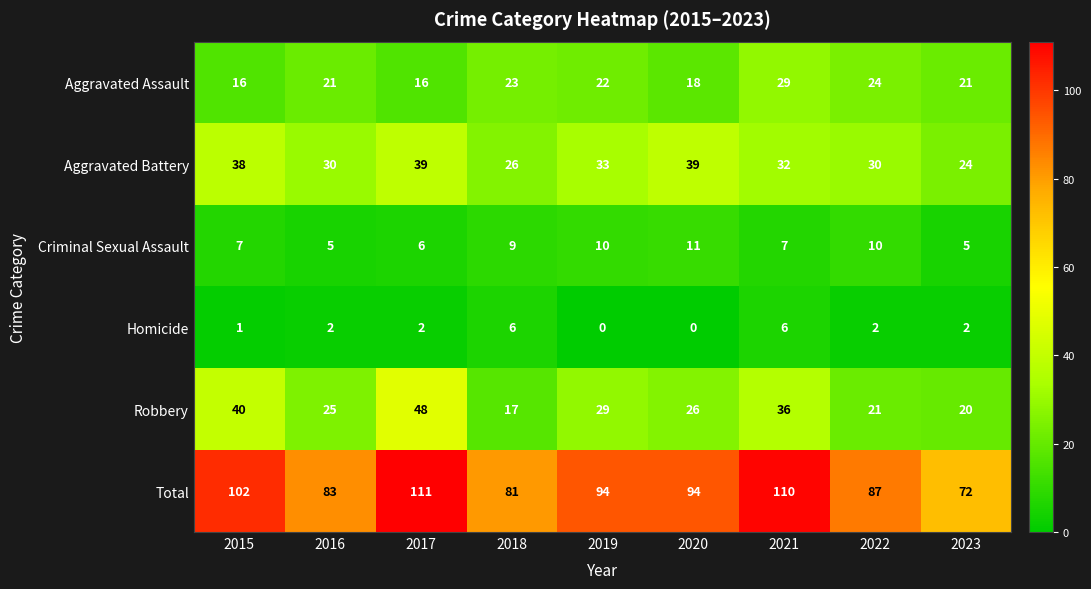

What is the sum of the Total values at 2015 and 2018?

183